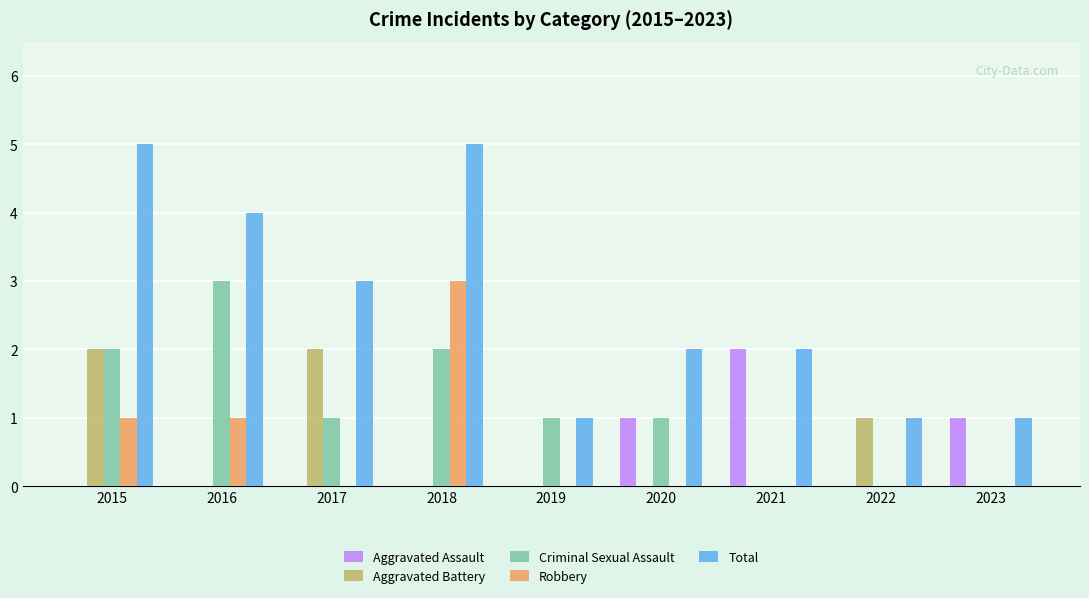

How many data points does each series have?

9